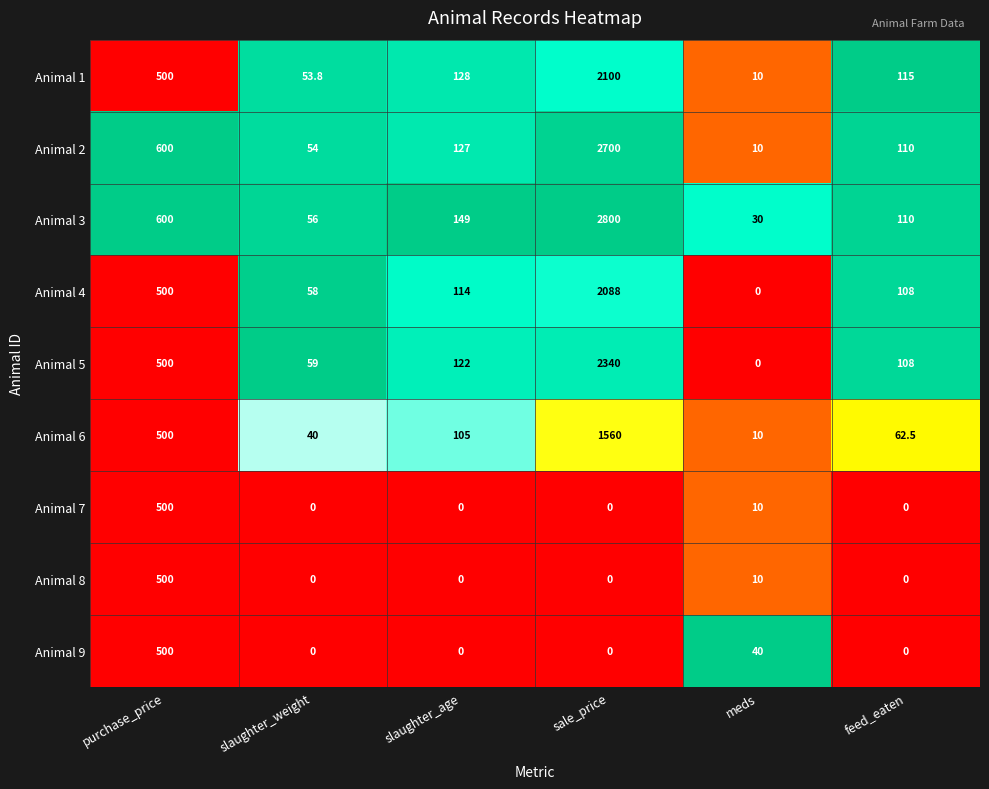

How many values in the Animal 5 series are below 122?

3